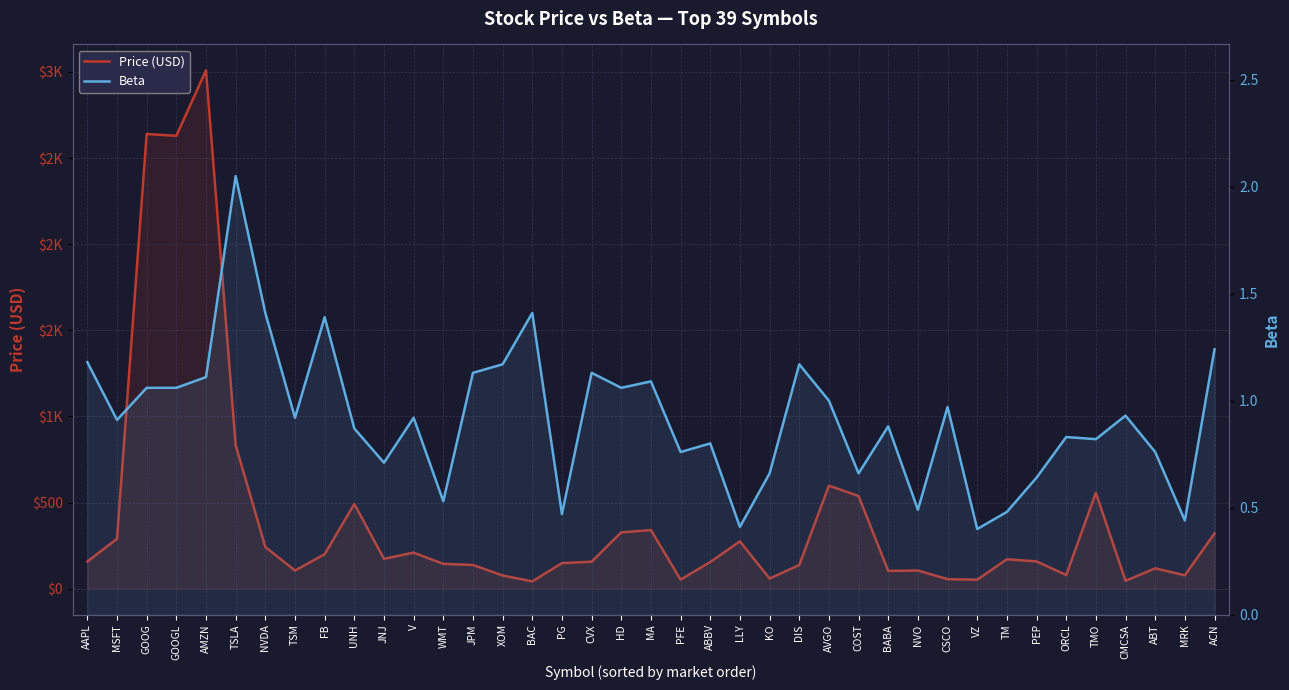

Which series has the widest spread of values?

Price (USD)